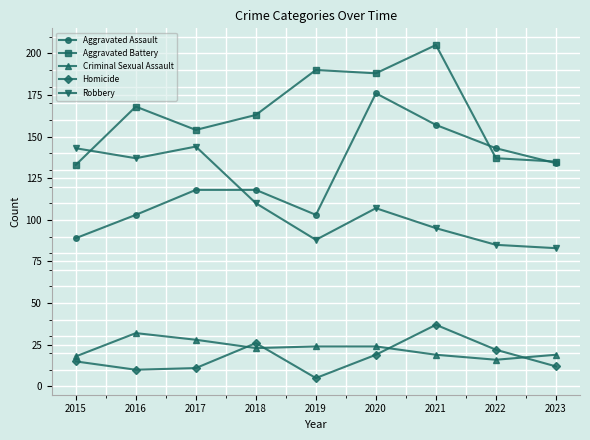

At 2020, list the series in order from largest to smallest.

Aggravated Battery, Aggravated Assault, Robbery, Criminal Sexual Assault, Homicide